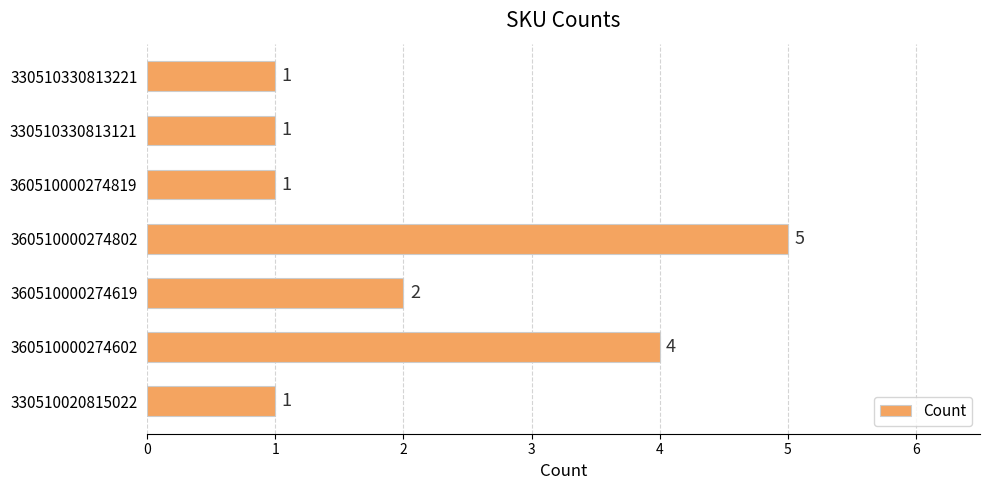

What is the difference between the maximum and minimum values?

4